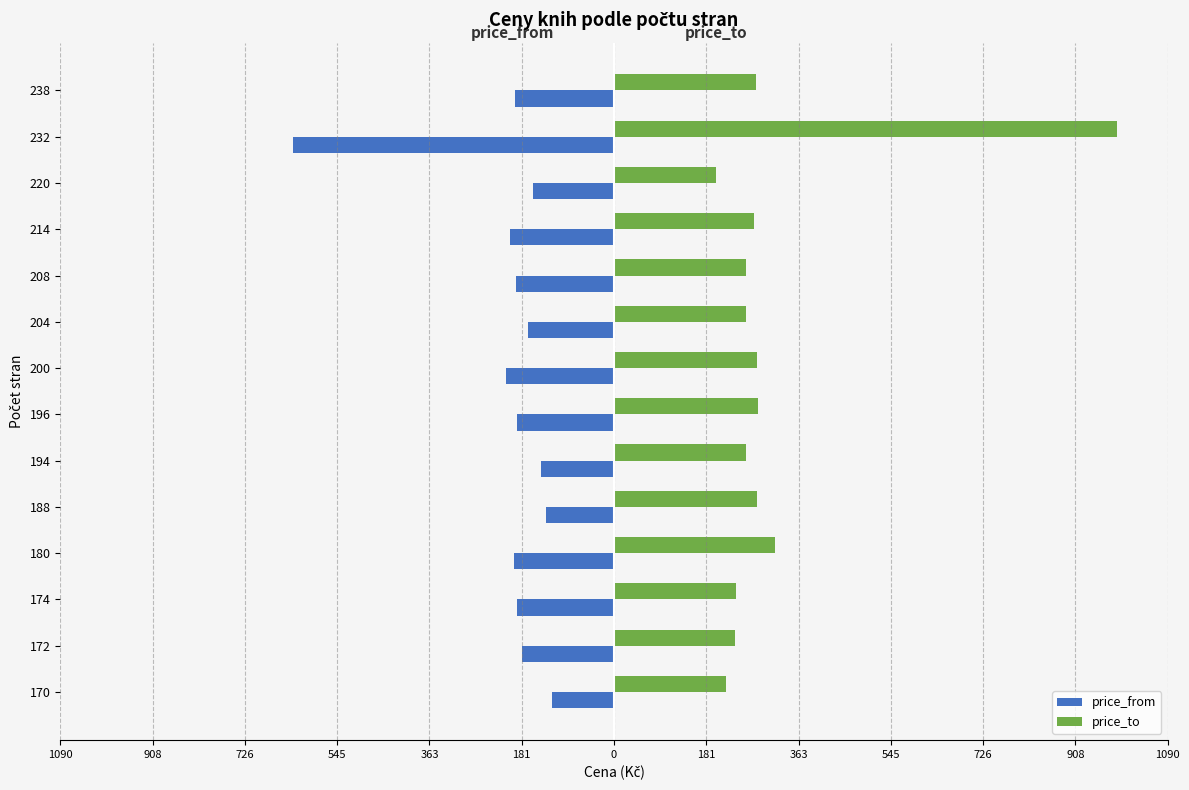

At how many categories does at least one series exceed 97?

14